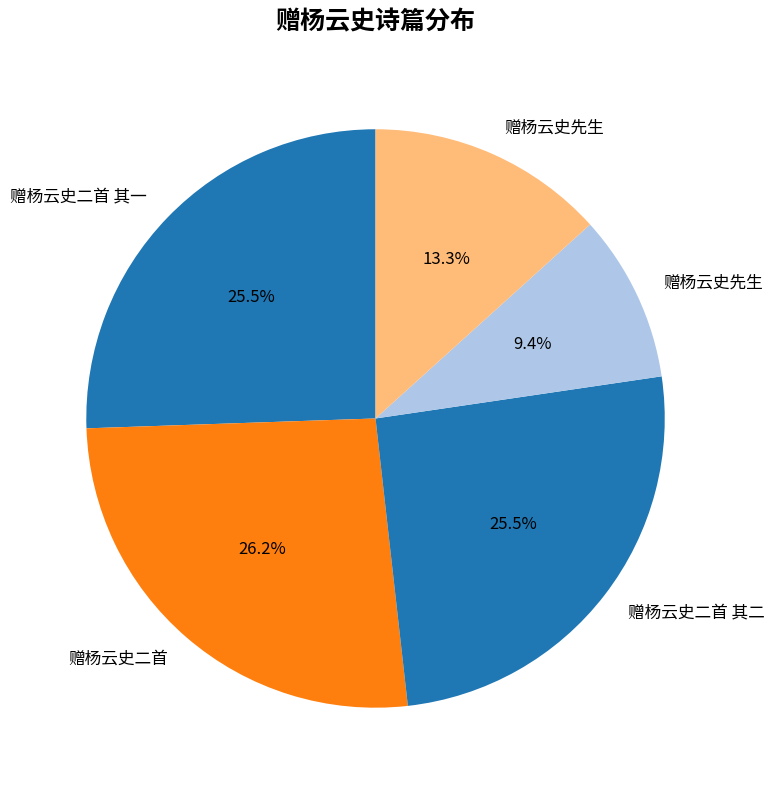

Count the number of slices in the pie.

5